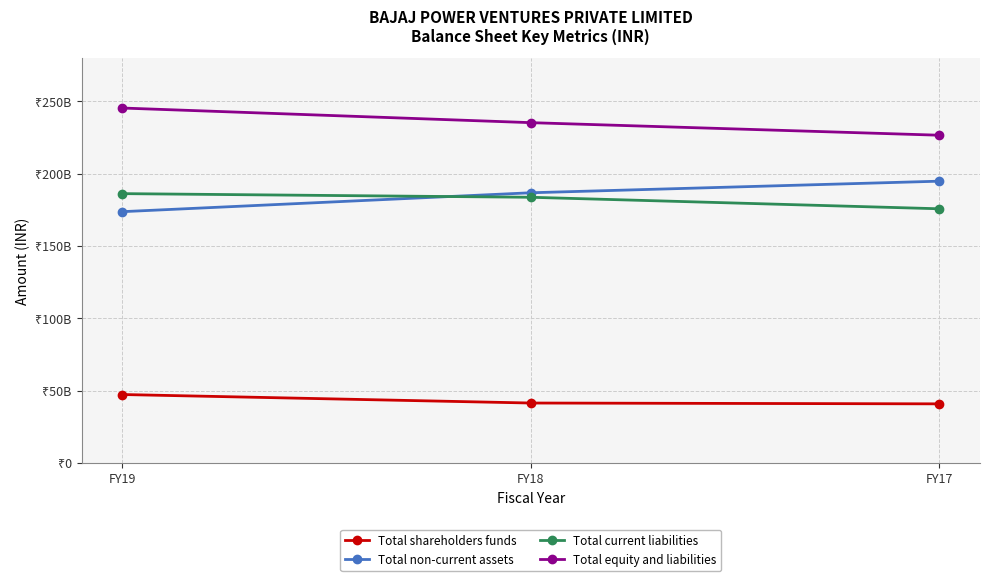

Reading right to left, transcribe all the data shown in this chart.

Total shareholders funds: FY17=40871529000	FY18=41439165000	FY19=47318013000
Total non-current assets: FY17=194776958000	FY18=186767374000	FY19=173705749000
Total current liabilities: FY17=175698243000	FY18=183656446000	FY19=186167850000
Total equity and liabilities: FY17=226542134000	FY18=235224670000	FY19=245336139000